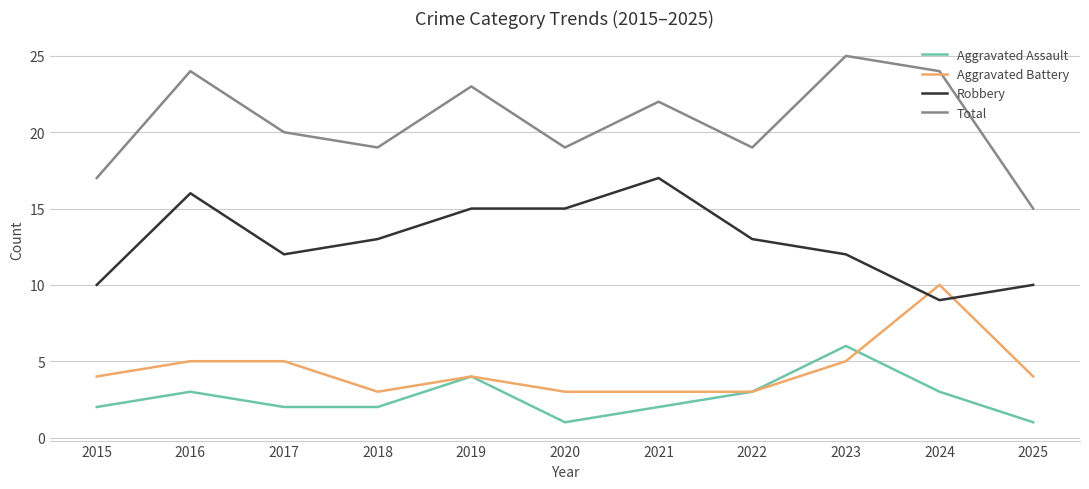

Rank the series at 2015 from highest to lowest value.

Total, Robbery, Aggravated Battery, Aggravated Assault